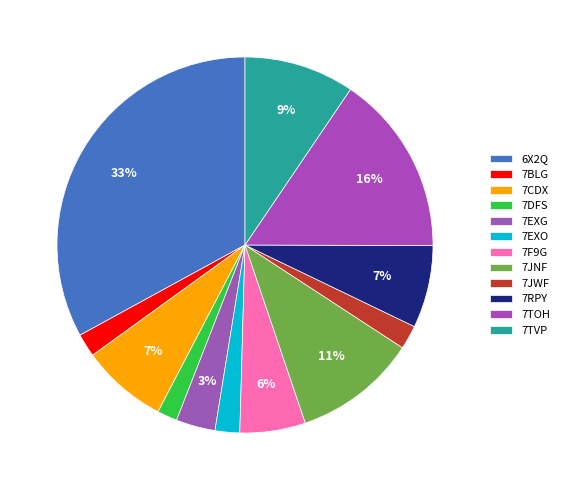

How many segments does this pie chart have?

12